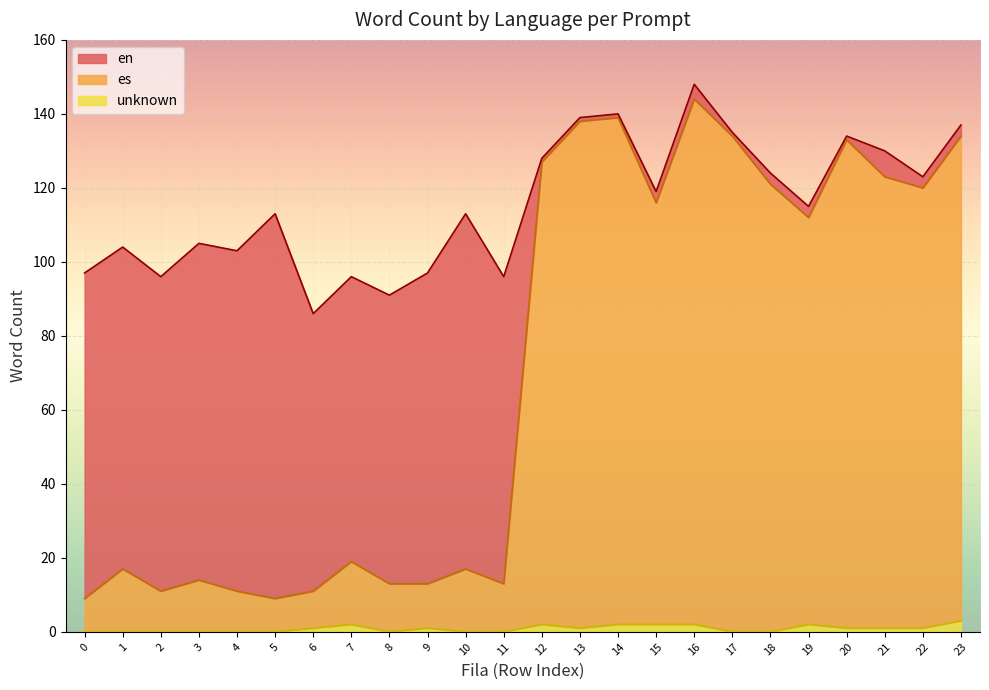

True or false: unknown has more than 2 interior local peaks.

True